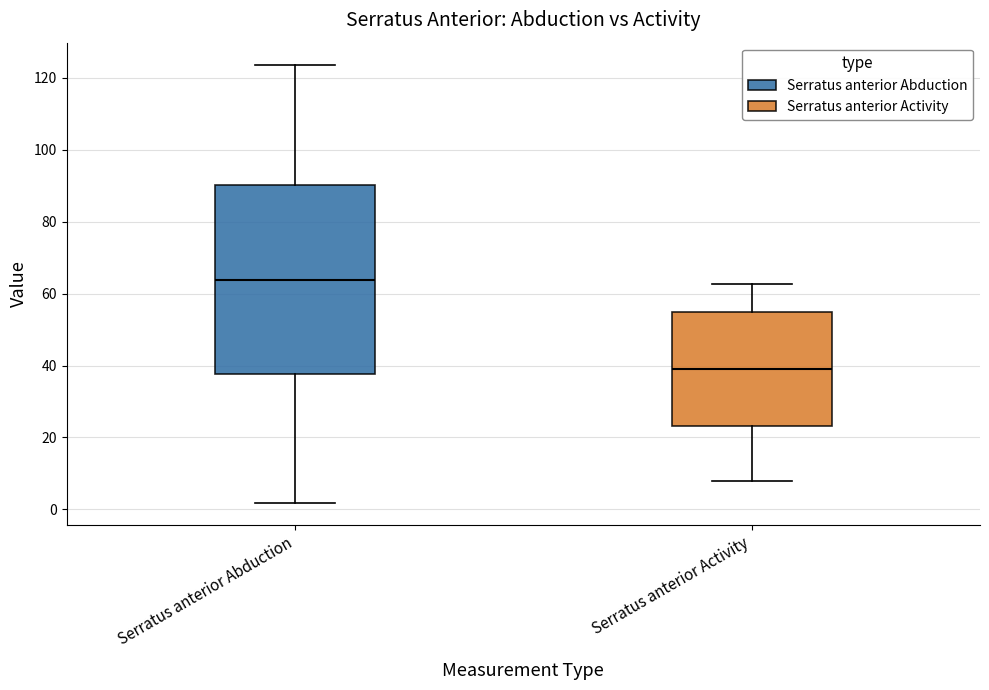

Which box is the tallest, from its lower edge to its upper edge?

Serratus anterior Abduction